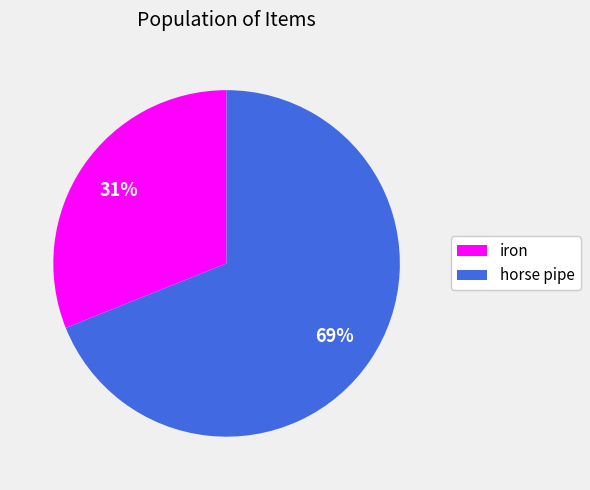

Is the sum of iron and horse pipe greater than half?

Yes